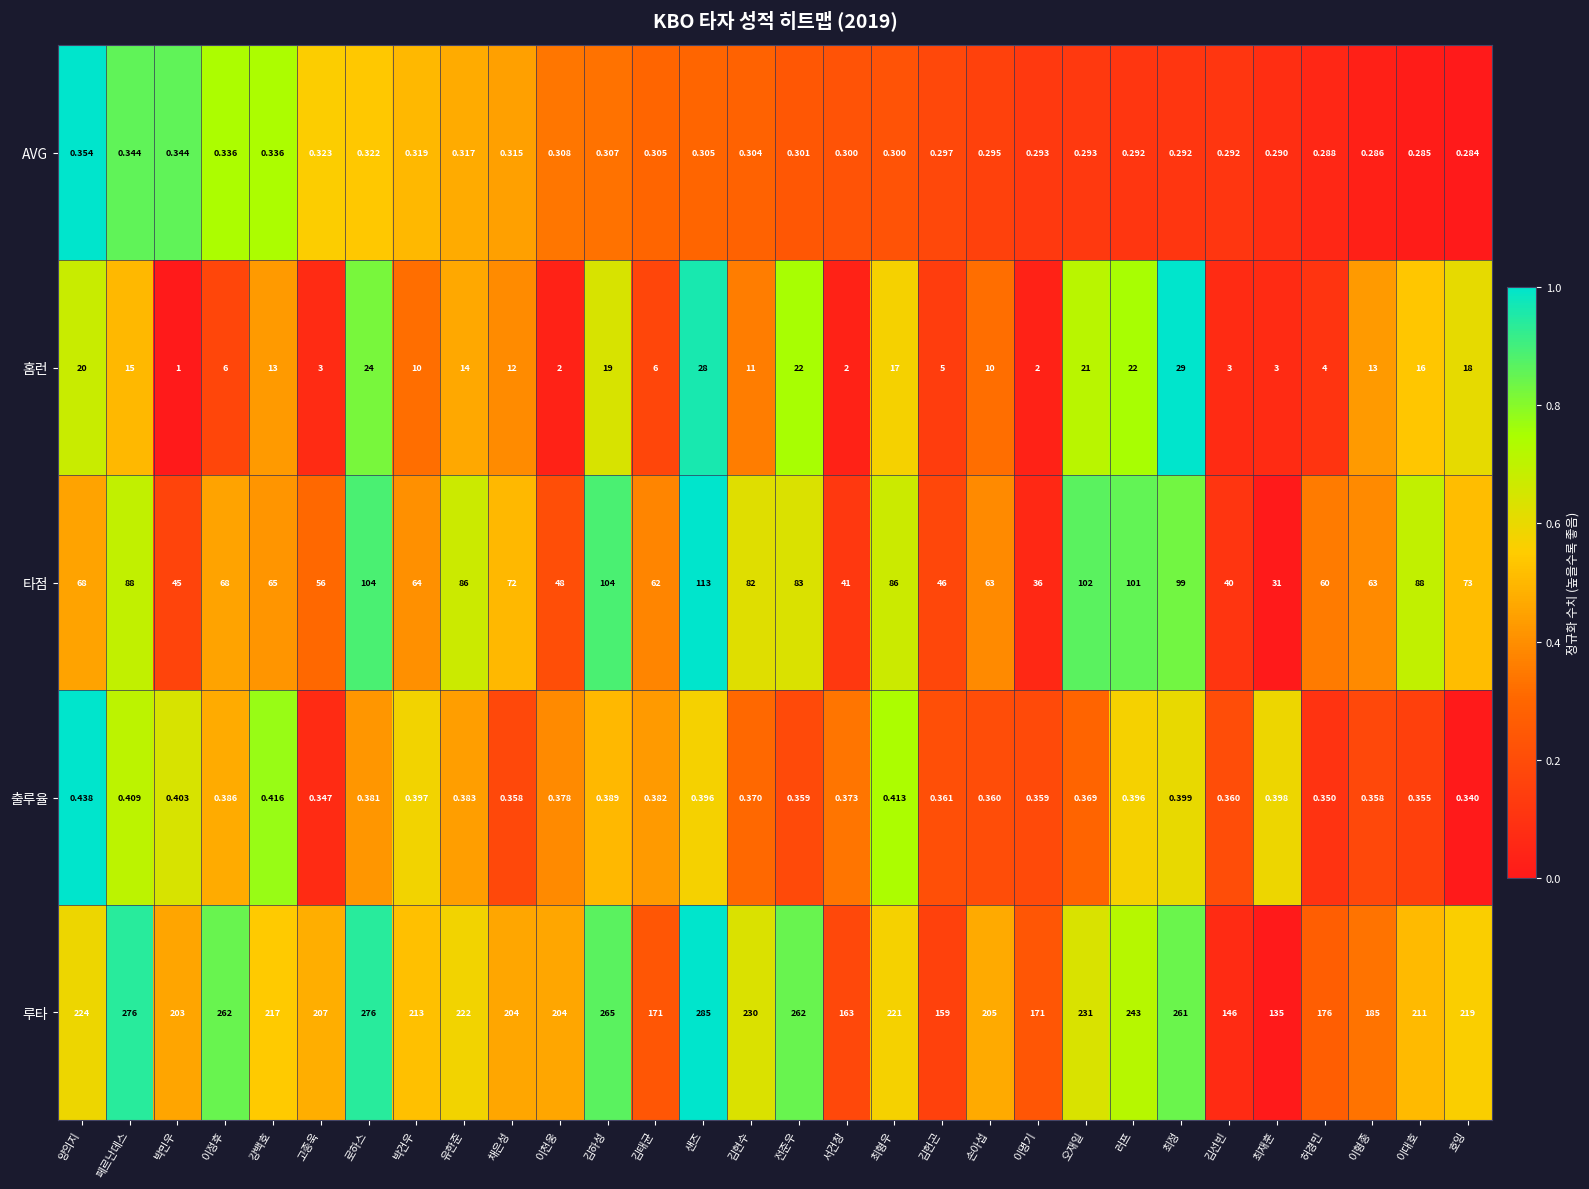

At which category is the sum across all series the highest?

샌즈